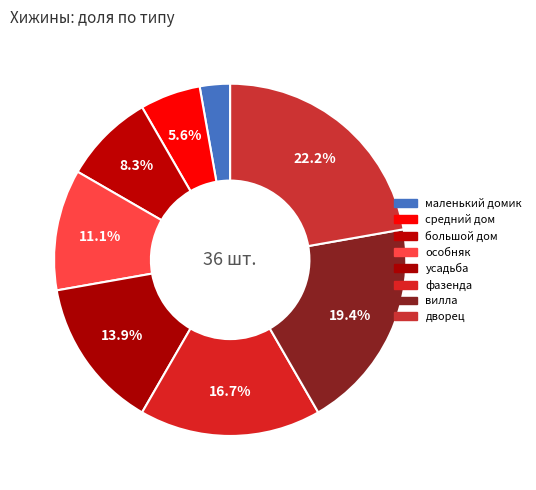

To the nearest percent, what portion does дворец represent?

22%